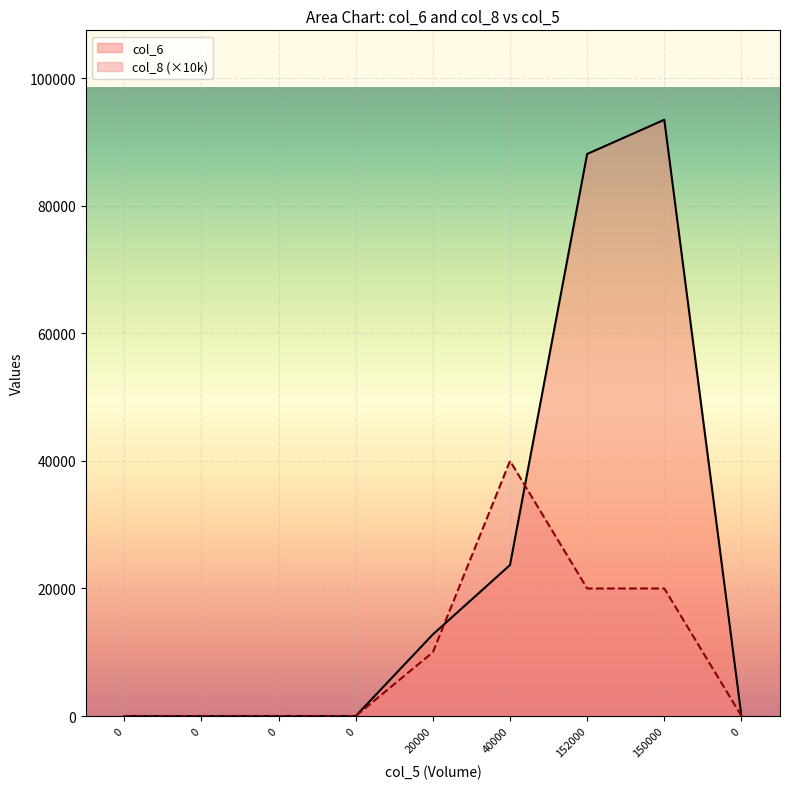

What is the average value of the col_6 series?

24236